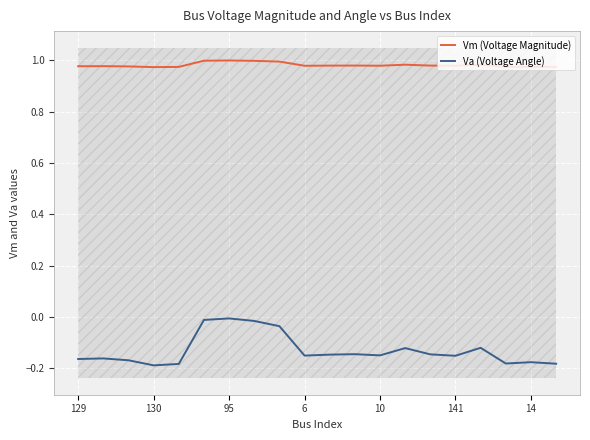

Which series has the widest spread of values?

Va (Voltage Angle)